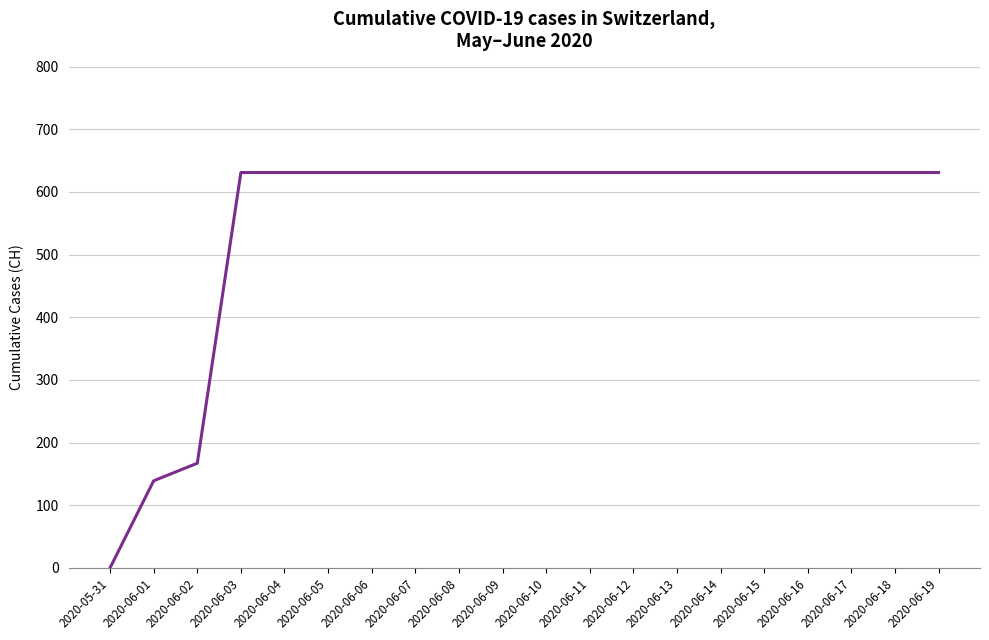

How many lines are shown in the chart?

1